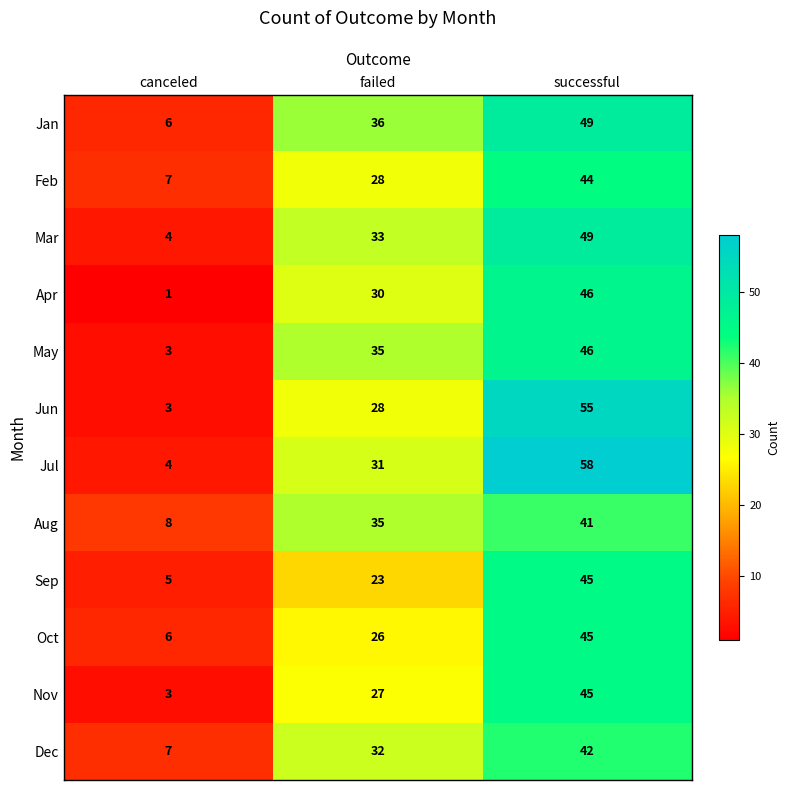

List the labels in order of Feb value, smallest first.

canceled, failed, successful